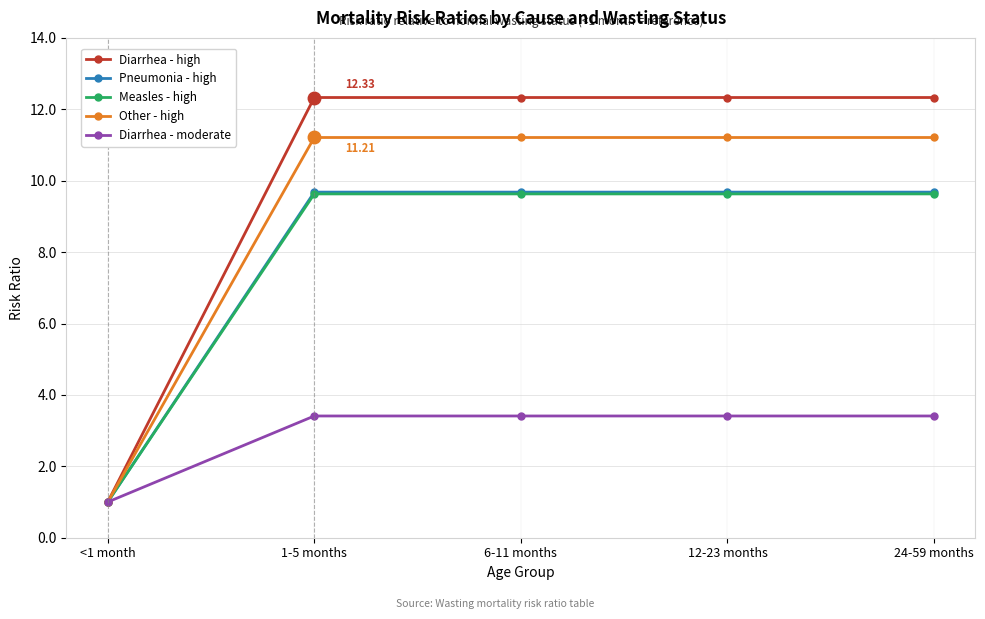

Which category has the lowest value in the Measles - high series?

<1 month